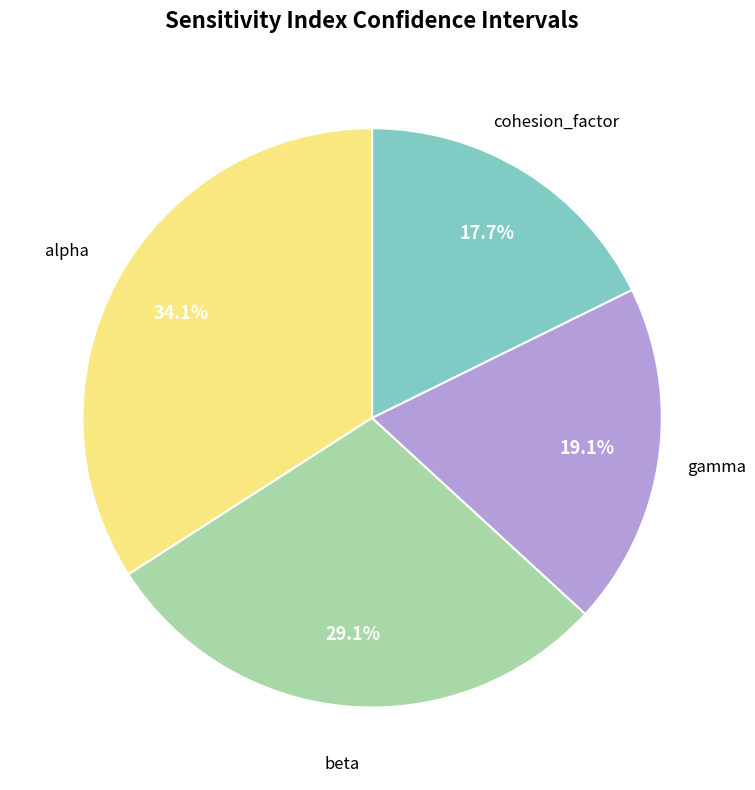

Is there a majority slice in this chart?

No